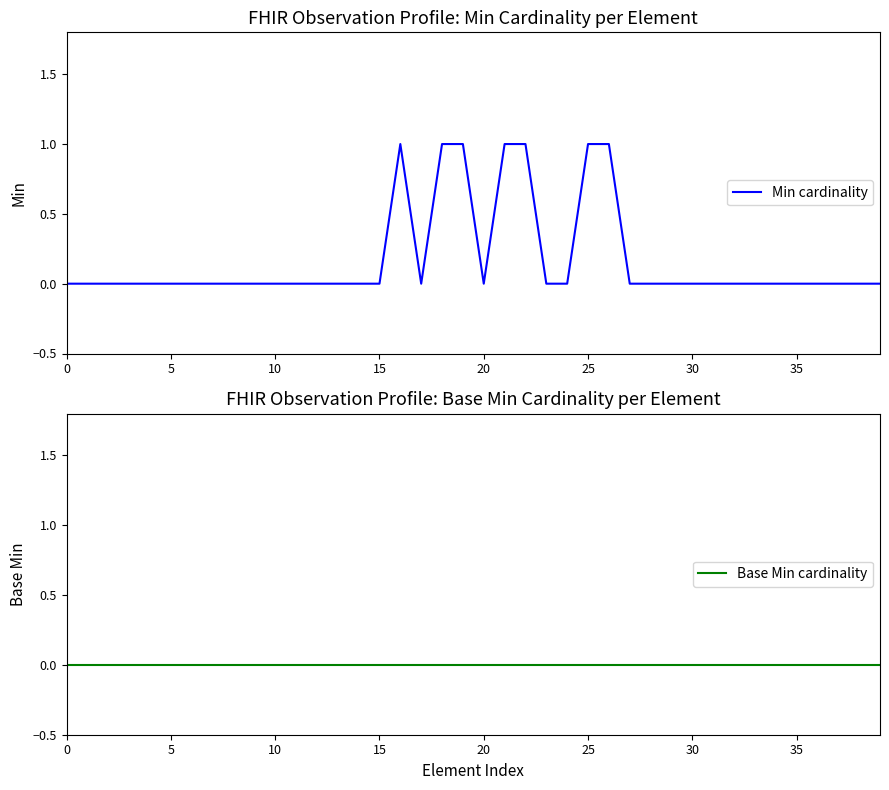

Where is the first local minimum for Min cardinality?

17